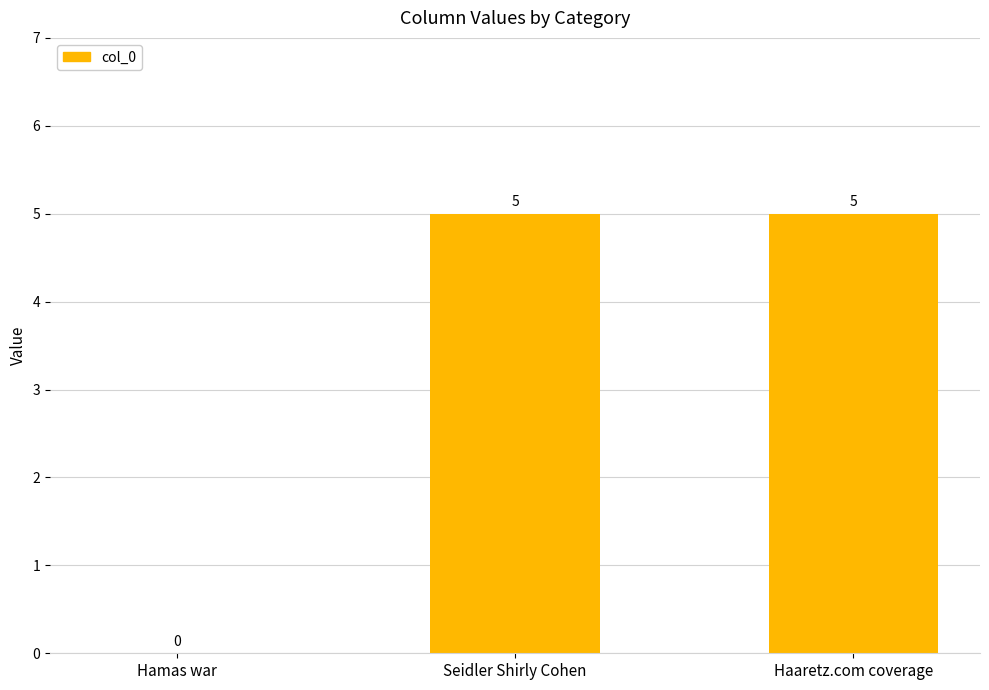

The value at Haaretz.com coverage is 2. True or false?

False